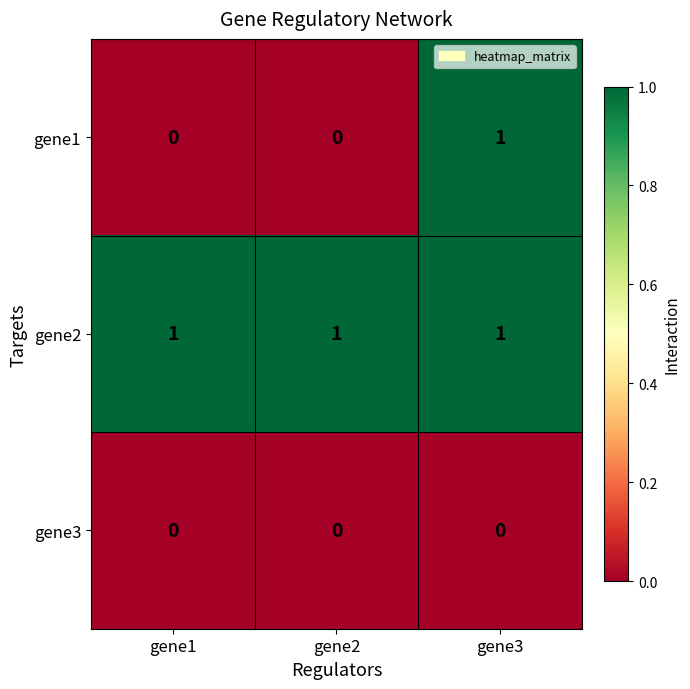

Reading left to right, list all the values displayed in this chart.

gene1: gene1=0	gene2=0	gene3=1
gene2: gene1=1	gene2=1	gene3=1
gene3: gene1=0	gene2=0	gene3=0